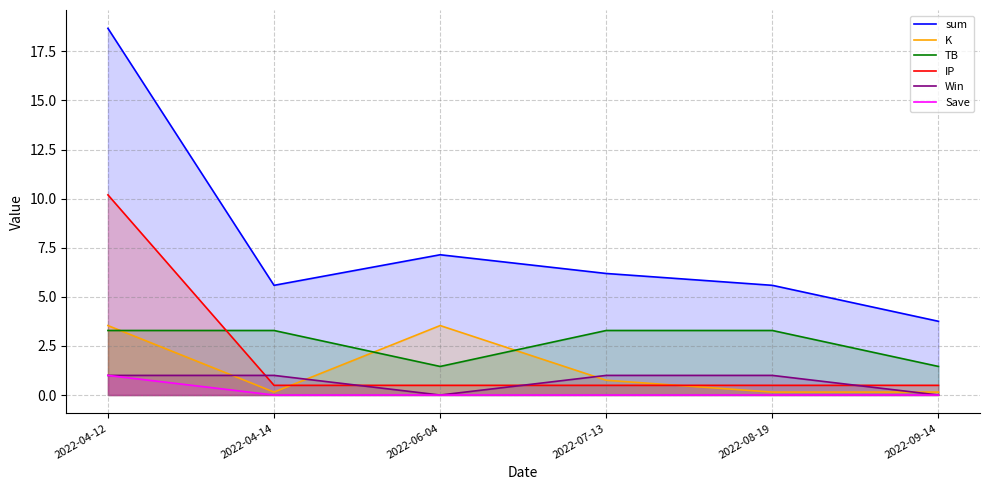

What position from the left is 2022-08-19?

5